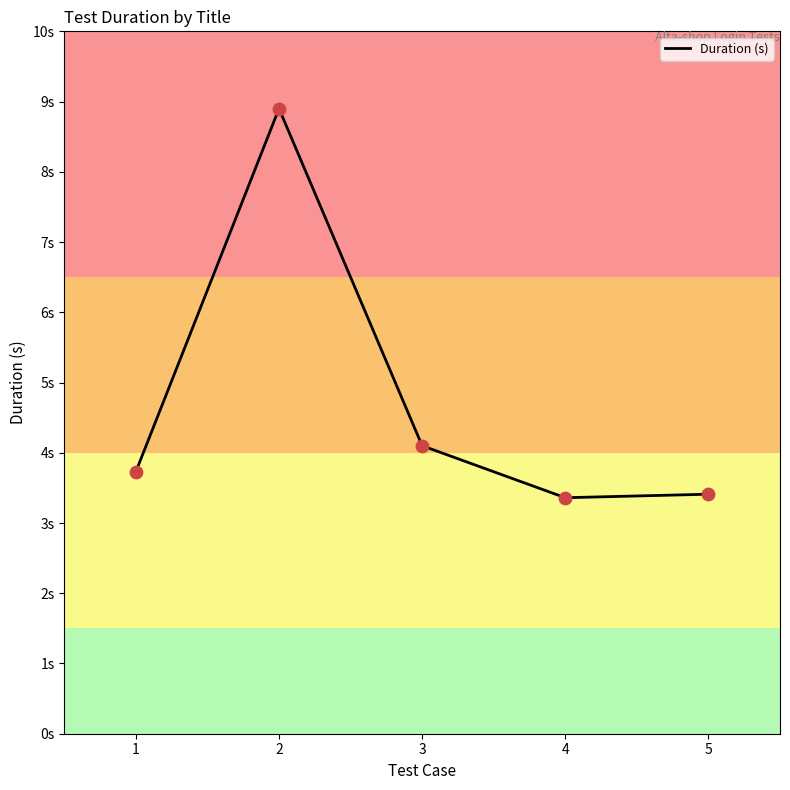

Between 5 and 1, which is larger?

1